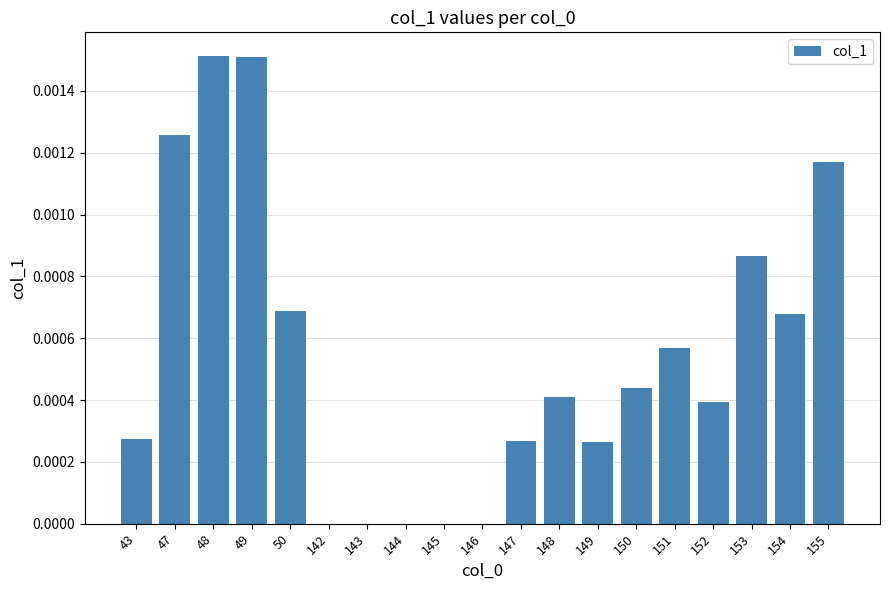

True or false: the data shows 0.0 at 150.

True